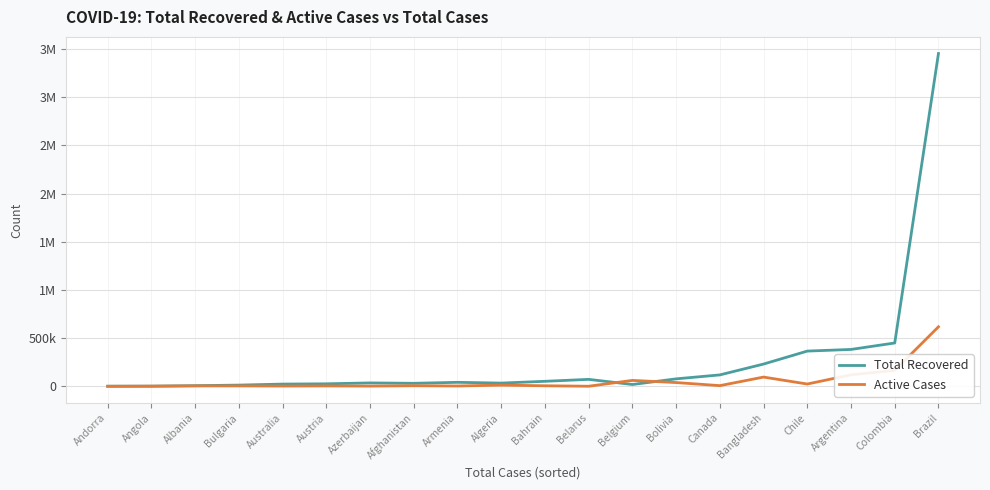

At Colombia, list the series in order from smallest to largest.

Active Cases, Total Recovered